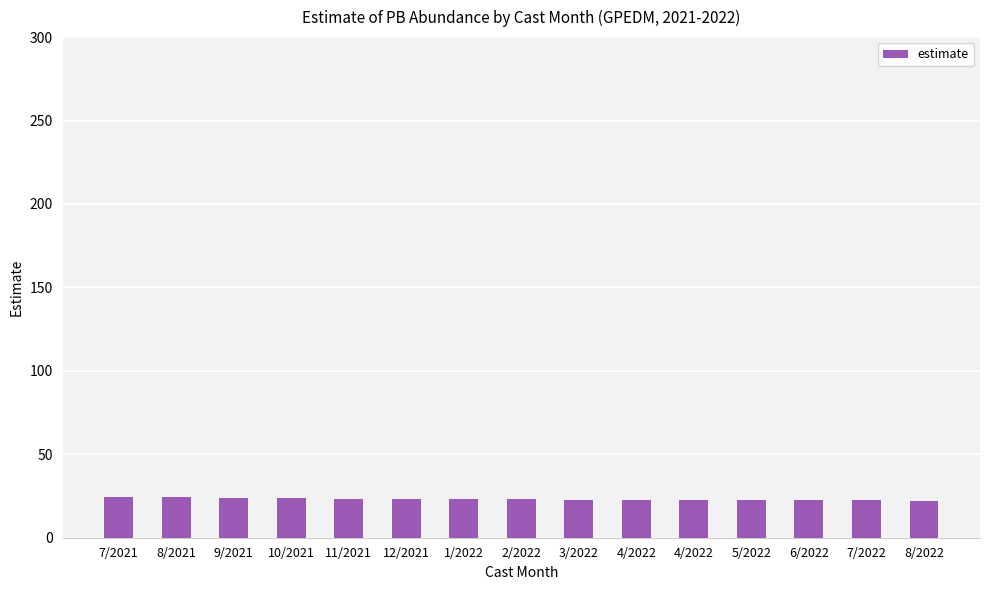

What is the average value?

23.1